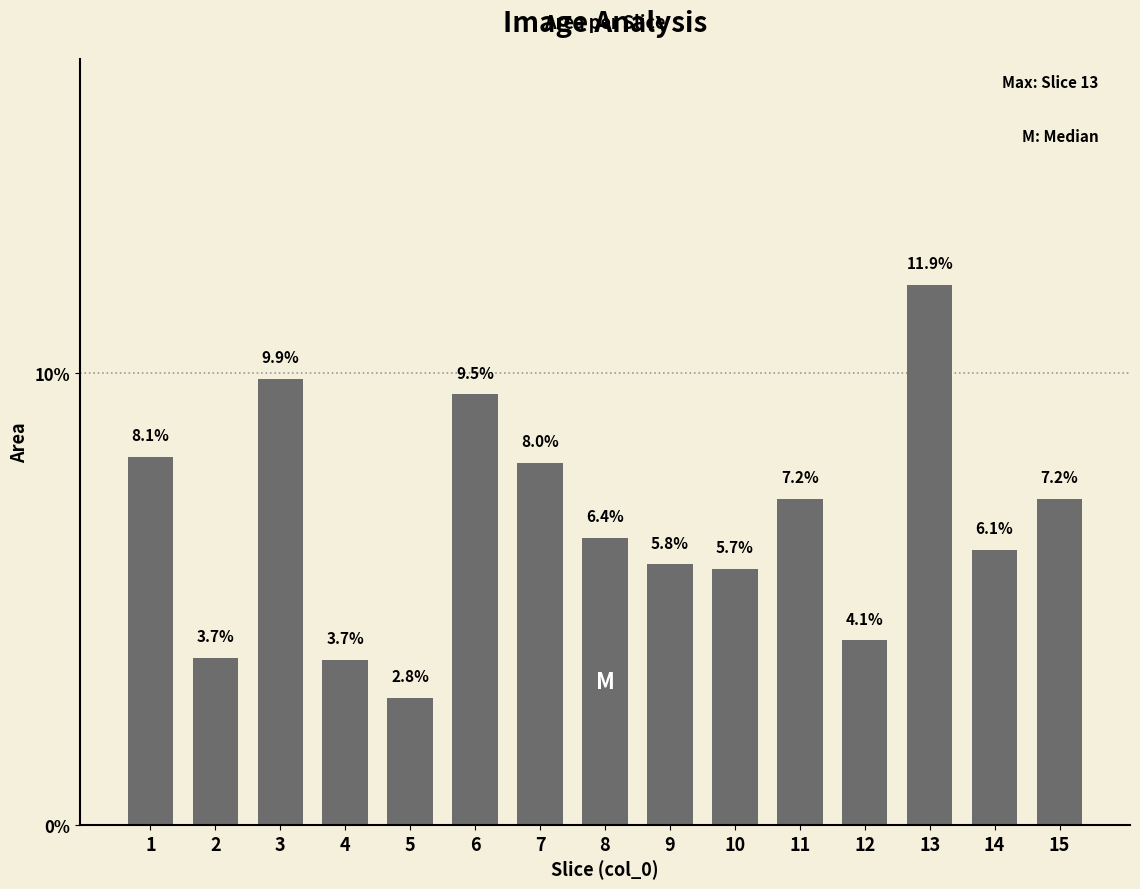

What is the approximate value at 1?

8.1